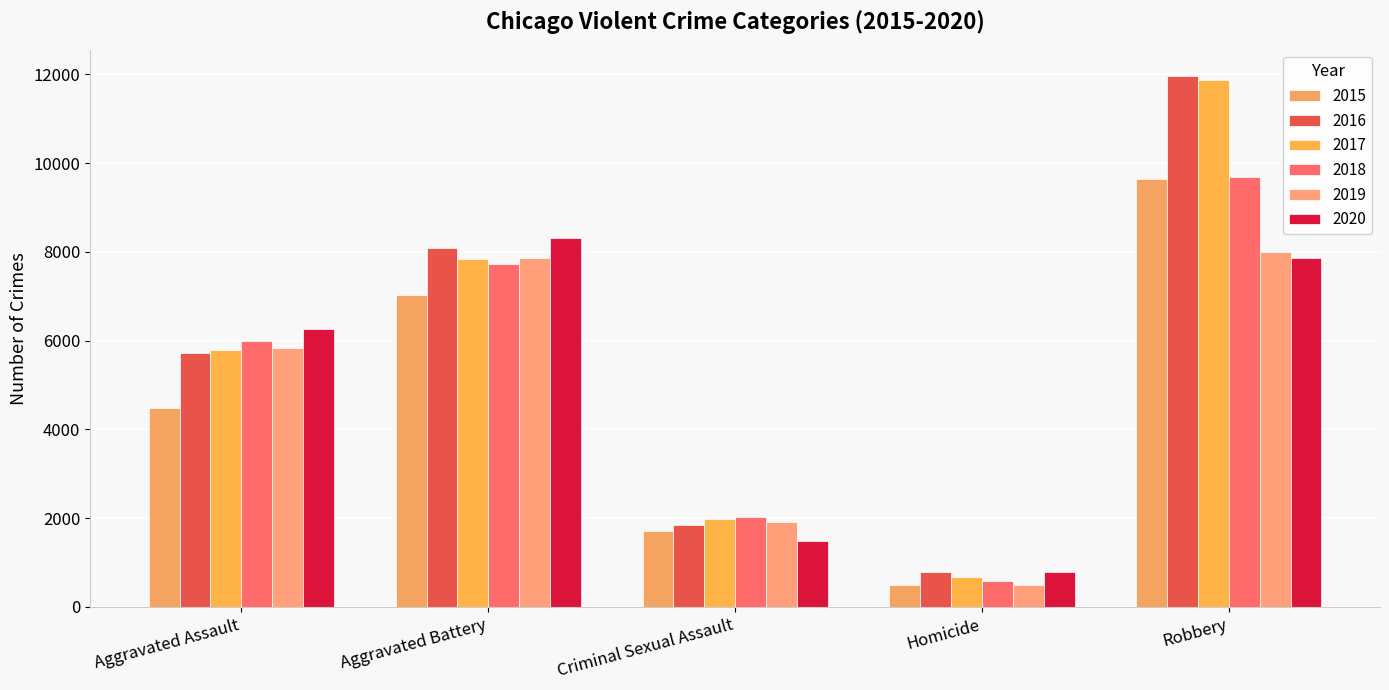

How many series are shown in this chart?

6